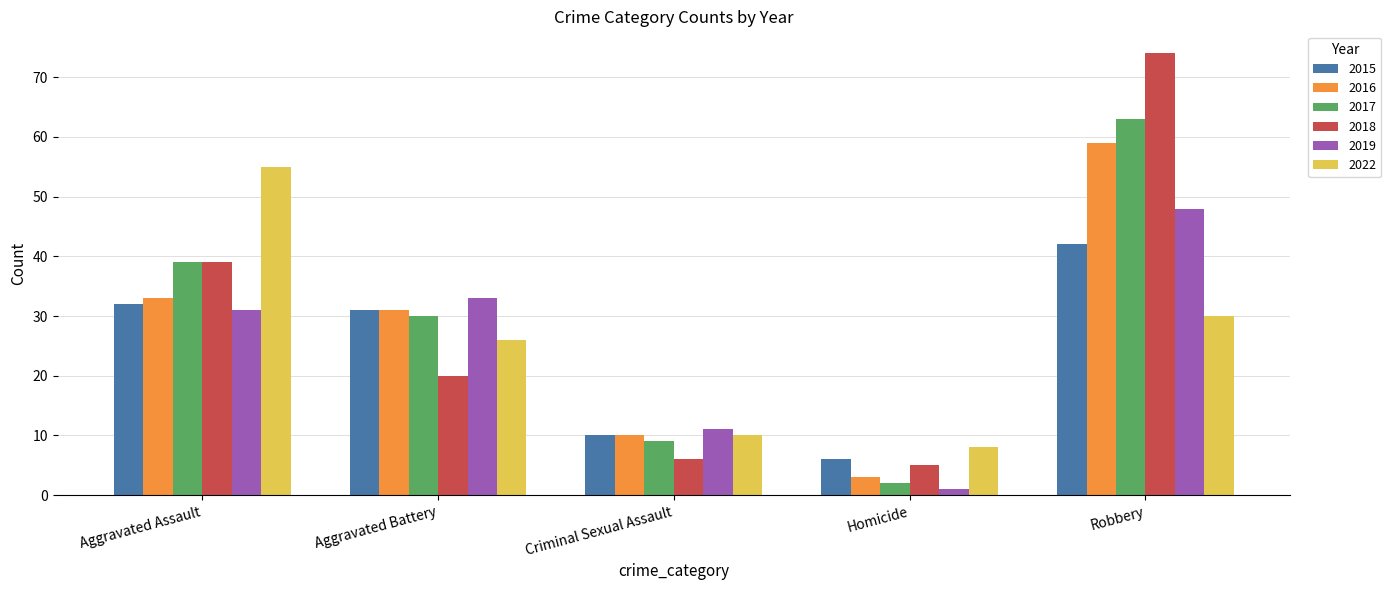

How many data points in 2017 are less than 30?

2